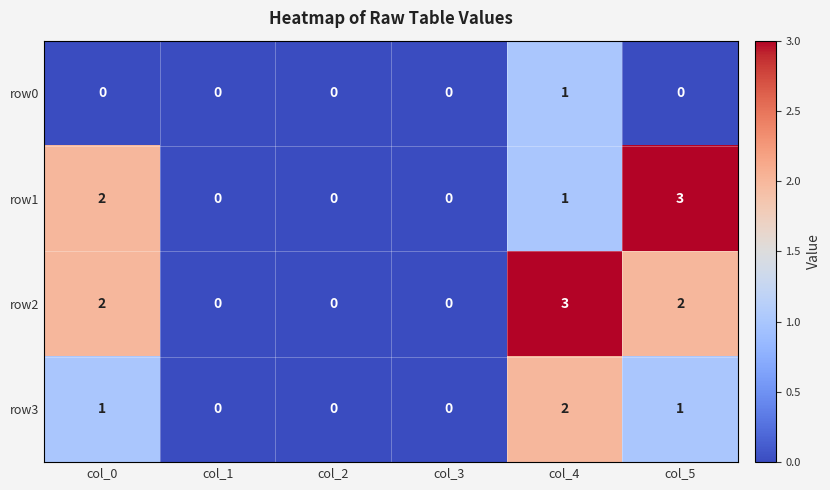

Count the number of categories in the chart.

6